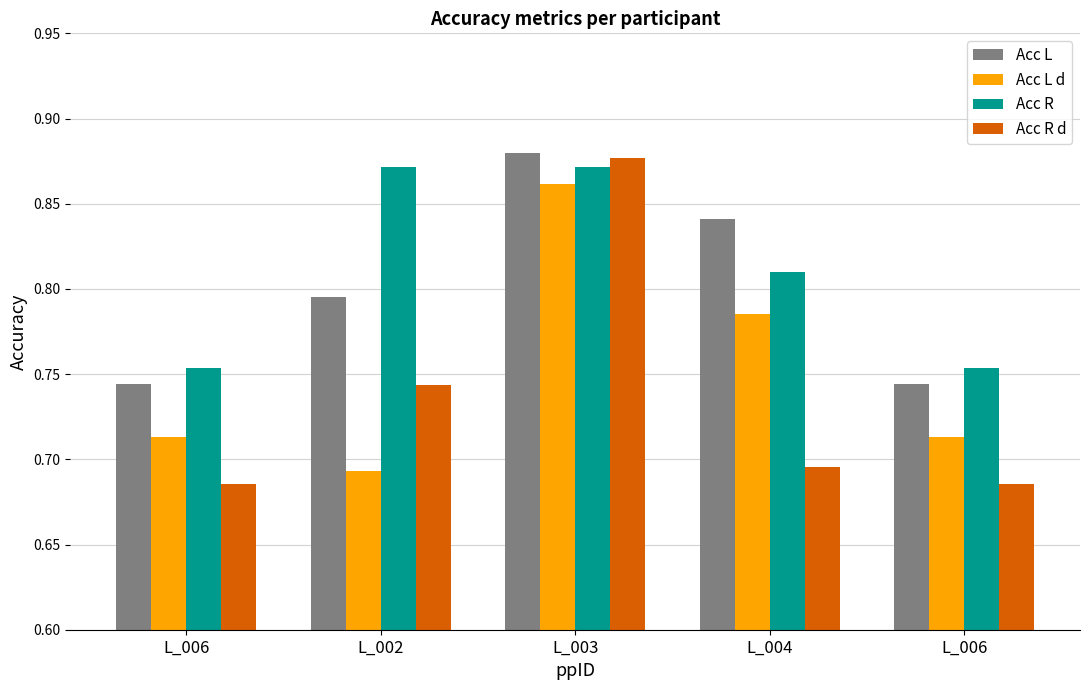

What are all the series names shown in the legend?

Acc L, Acc L d, Acc R, Acc R d